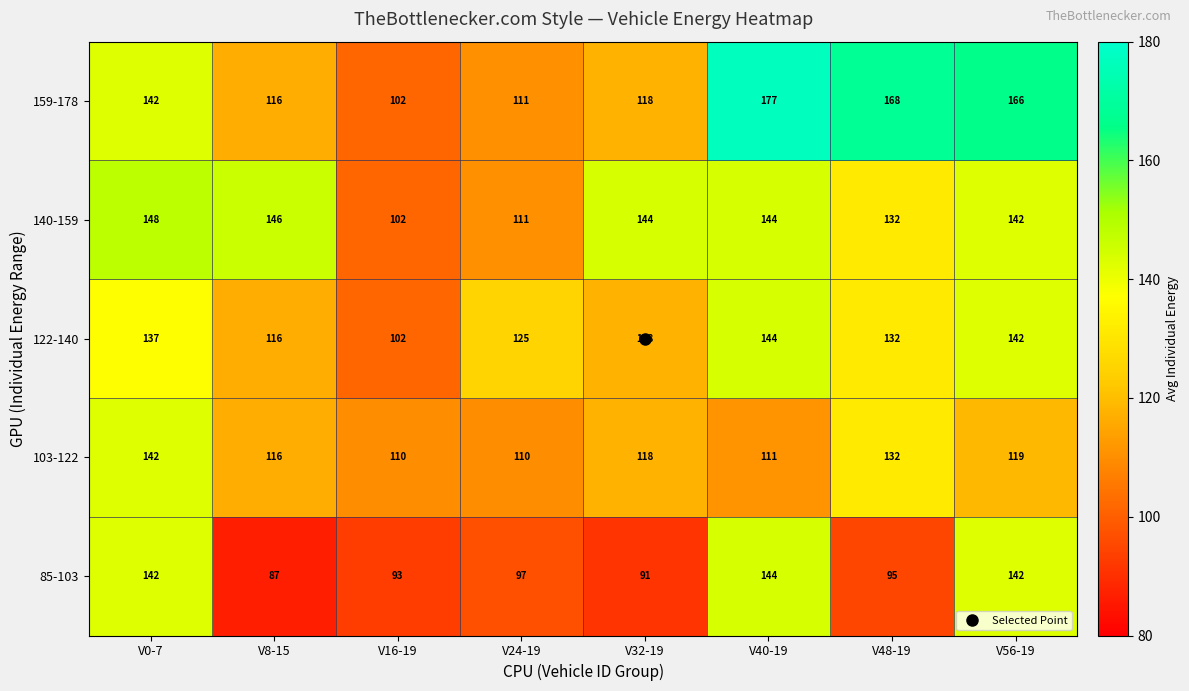

At how many categories does at least one series exceed 102?

8